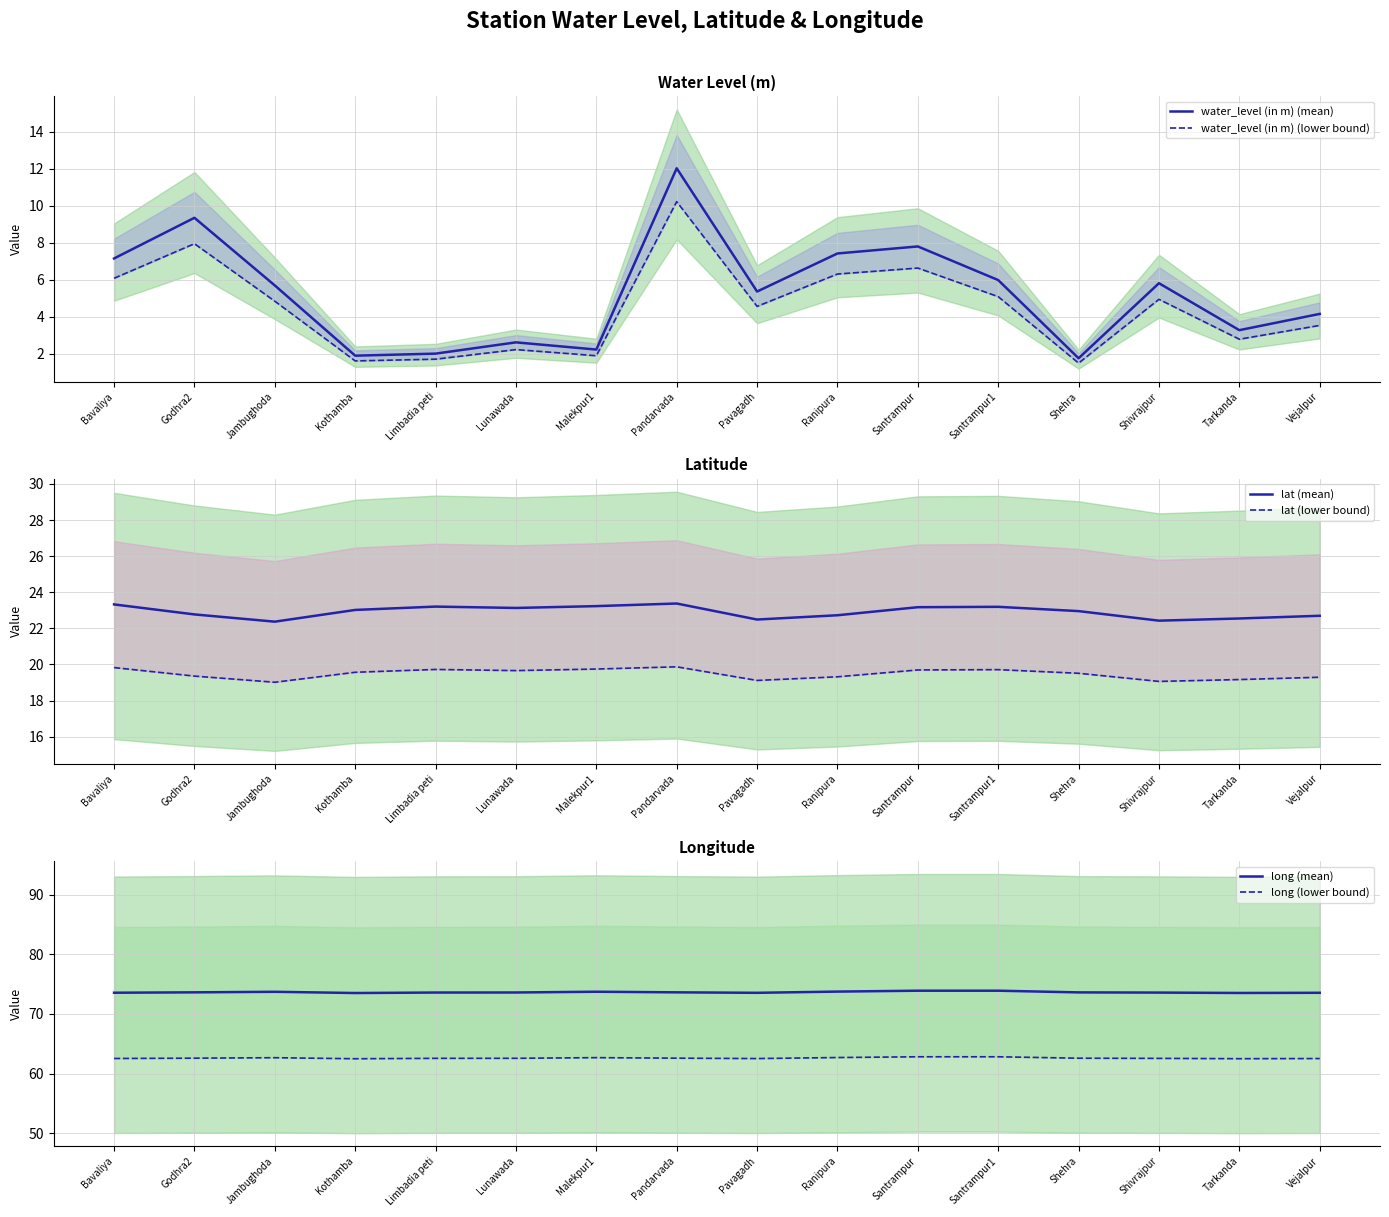

What are all the series names shown in the legend?

water_level (in m) (mean), water_level (in m) (lower bound), lat (mean), lat (lower bound), long (mean), long (lower bound)